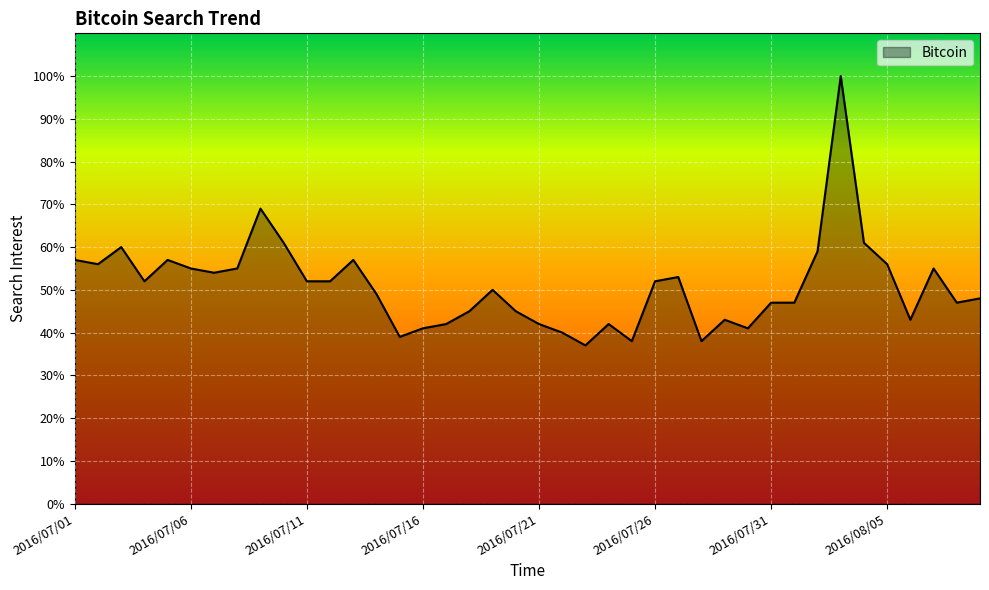

What is the maximum value shown in the chart?

100